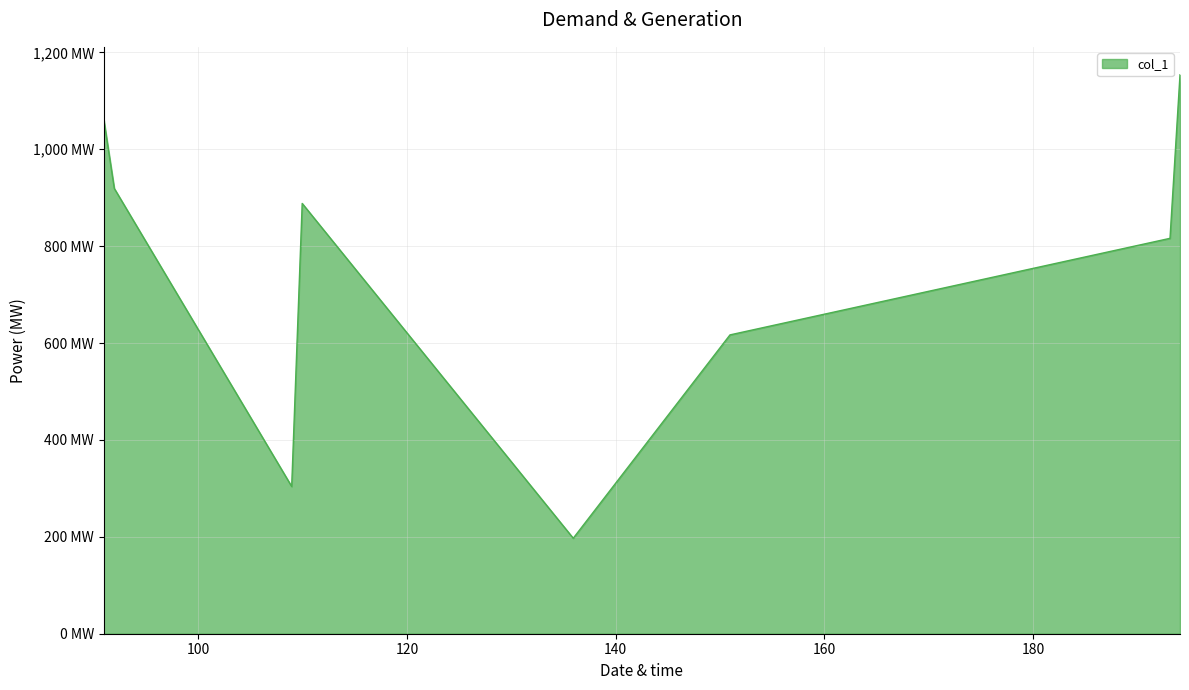

Does the chart display data point markers on the line(s)?

No